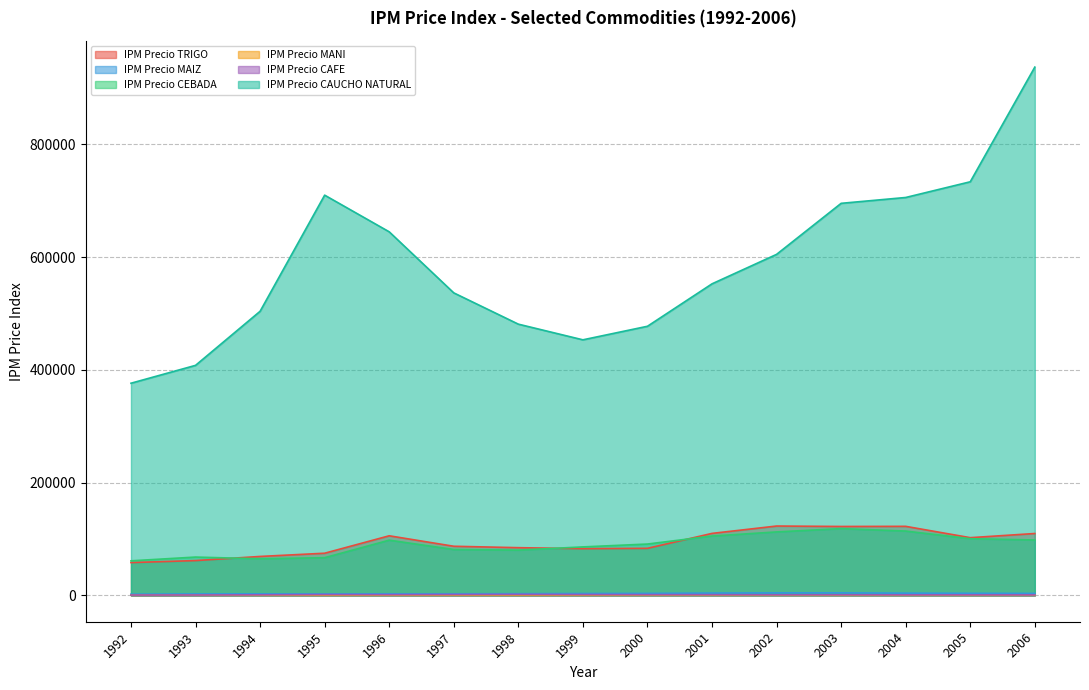

Rank the categories by IPM Precio TRIGO value from highest to lowest.

2002, 2004, 2003, 2001, 2006, 1996, 2005, 1997, 1998, 2000, 1999, 1995, 1994, 1993, 1992